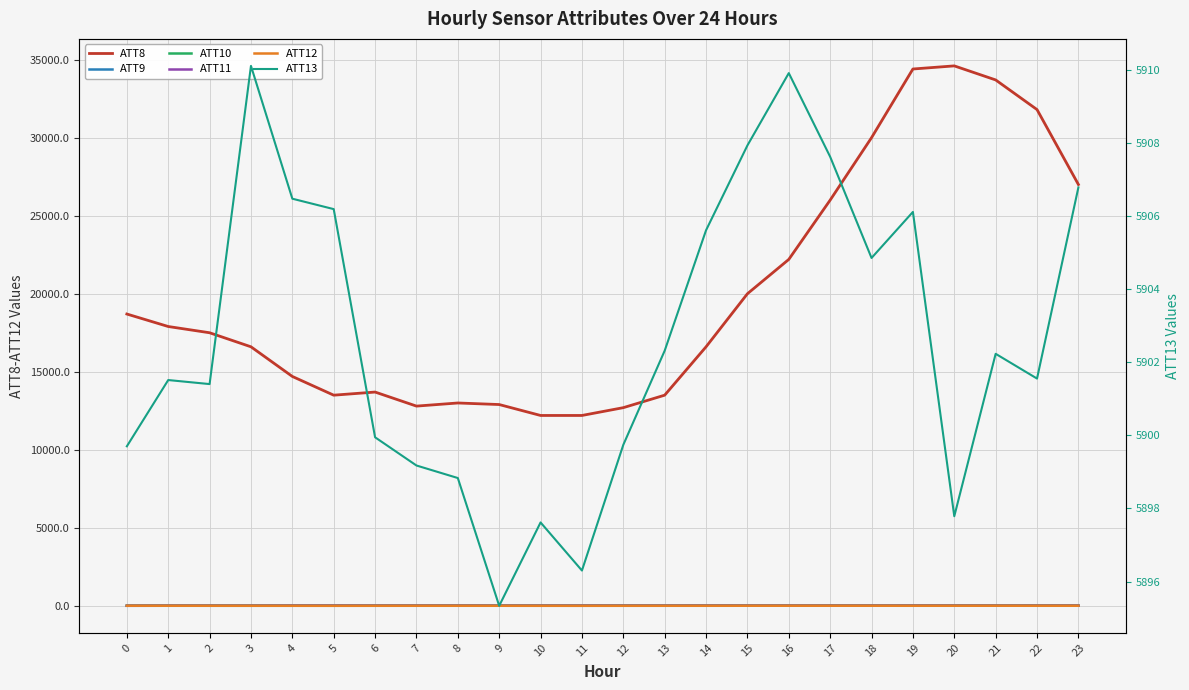

What is the average value of the ATT13 series?

5902.7